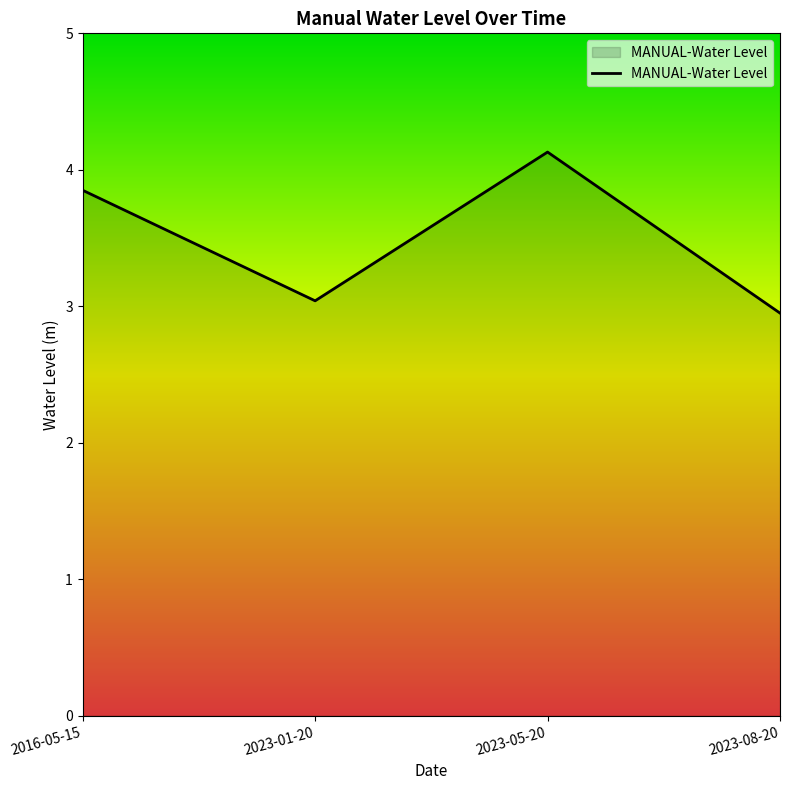

What is the smallest value displayed?

3.0